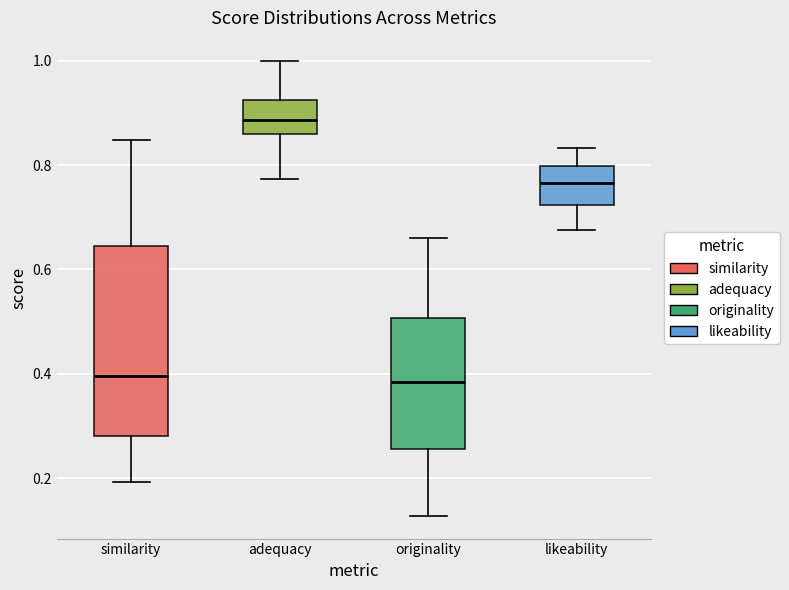

Which box is the tallest, from its lower edge to its upper edge?

similarity